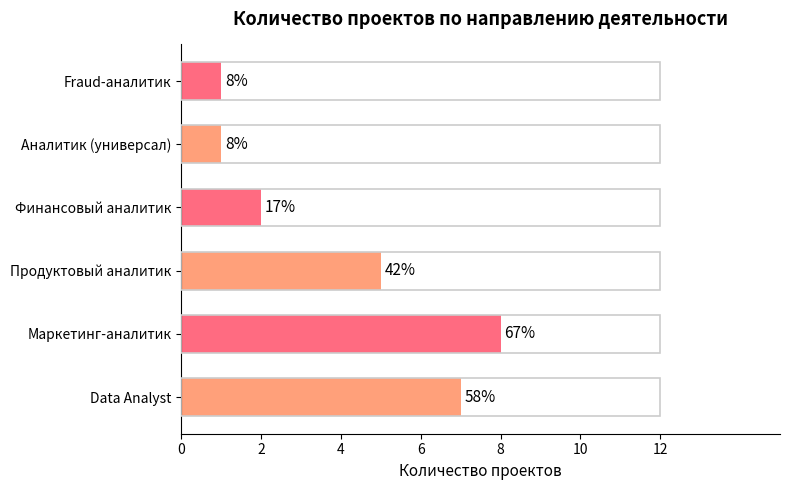

How many bars are there in total?

6